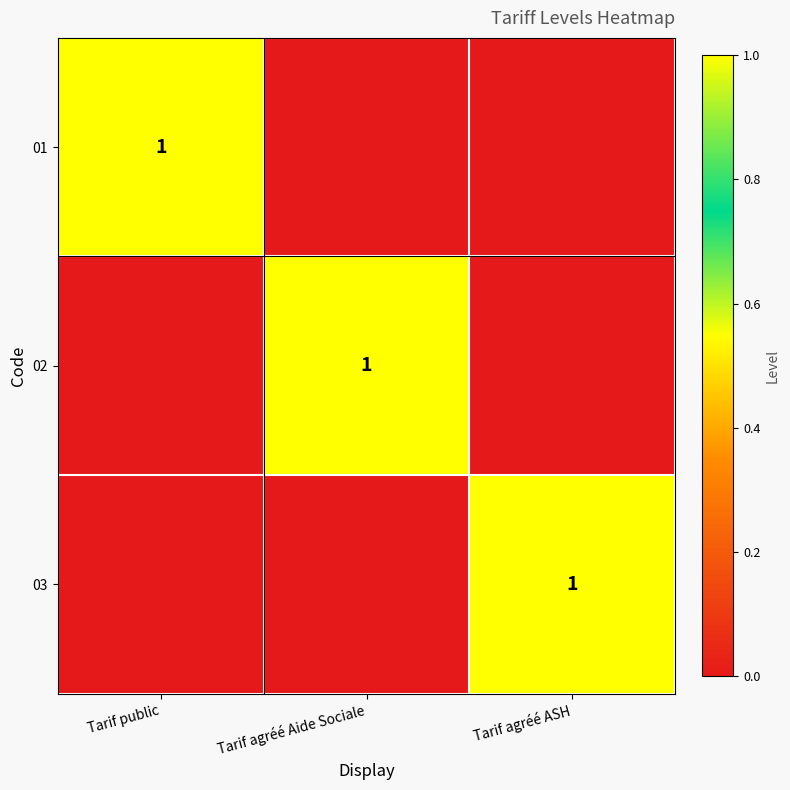

True or false: 02 has a value of 2 at Tarif agréé Aide Sociale.

False